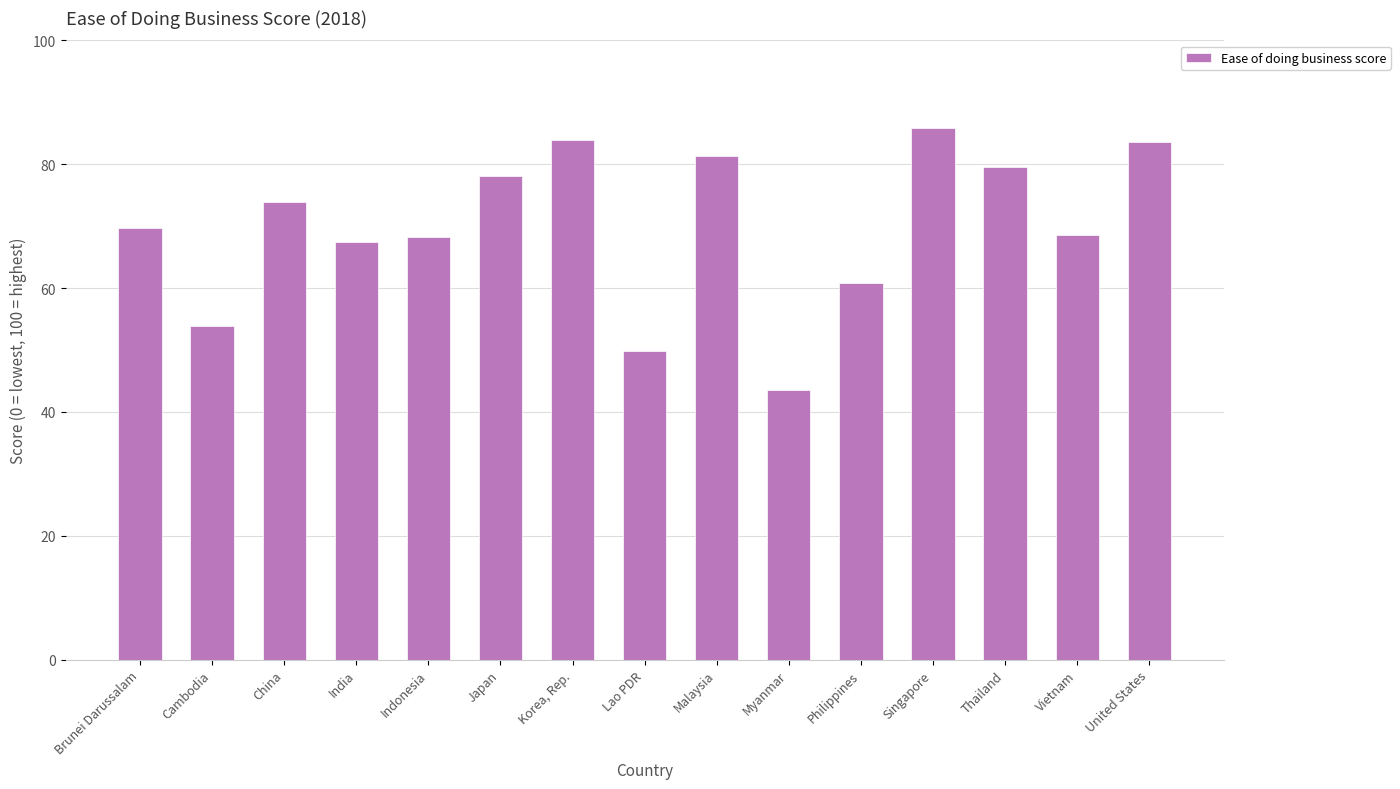

What is the sum of all values?

1048.0